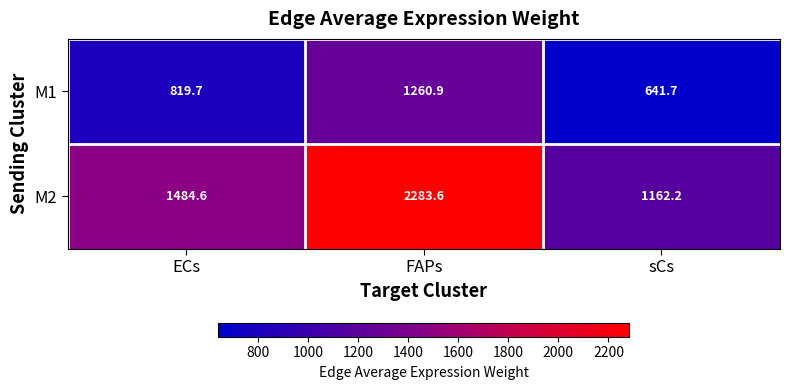

The M1 series shows 1260.9 at FAPs. True or false?

True